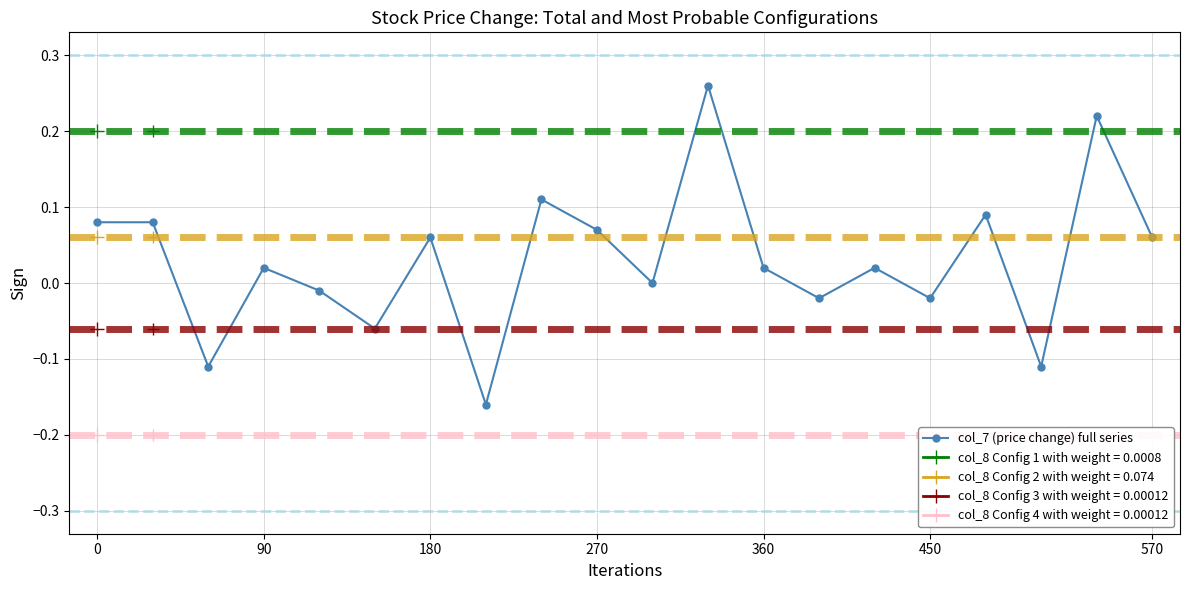

The value at 11 is 0.1. True or false?

False